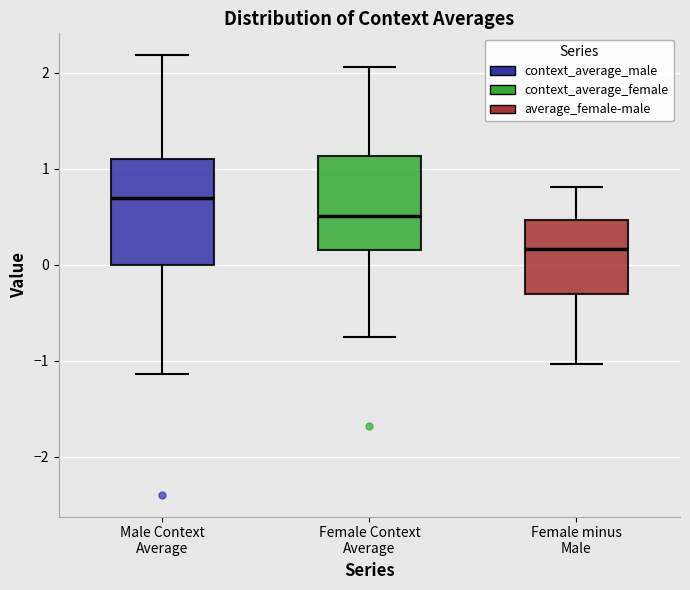

Where does the upper whisker of the box for Female minus Male end on the y-axis? The values are not printed on the chart, so give them approximately, as read against the axis.

0.8